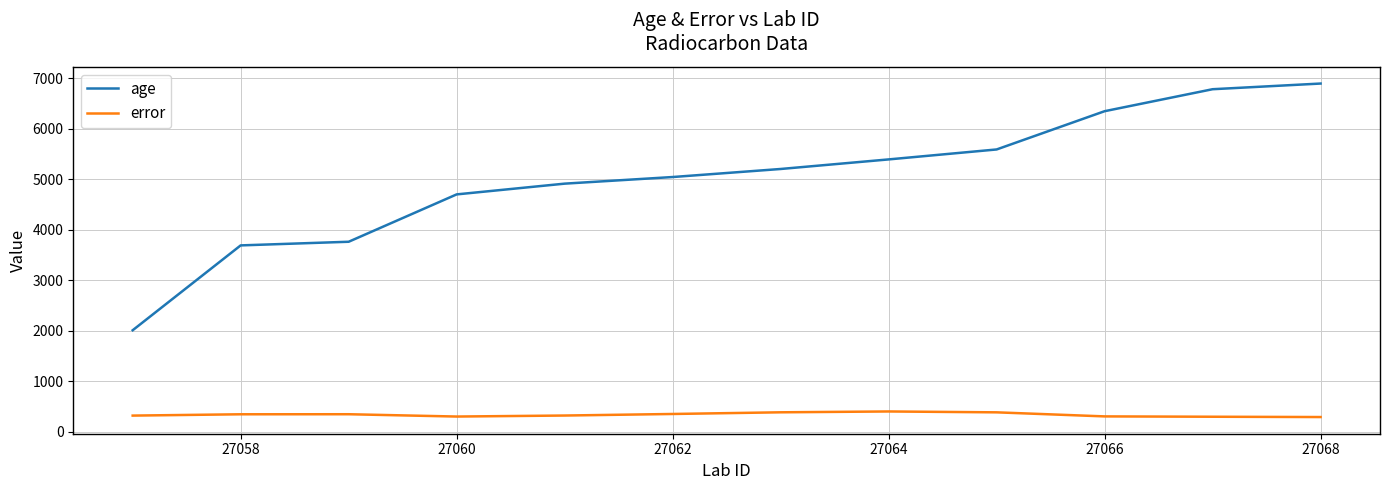

Rank the series by their average value, from highest to lowest.

age, error